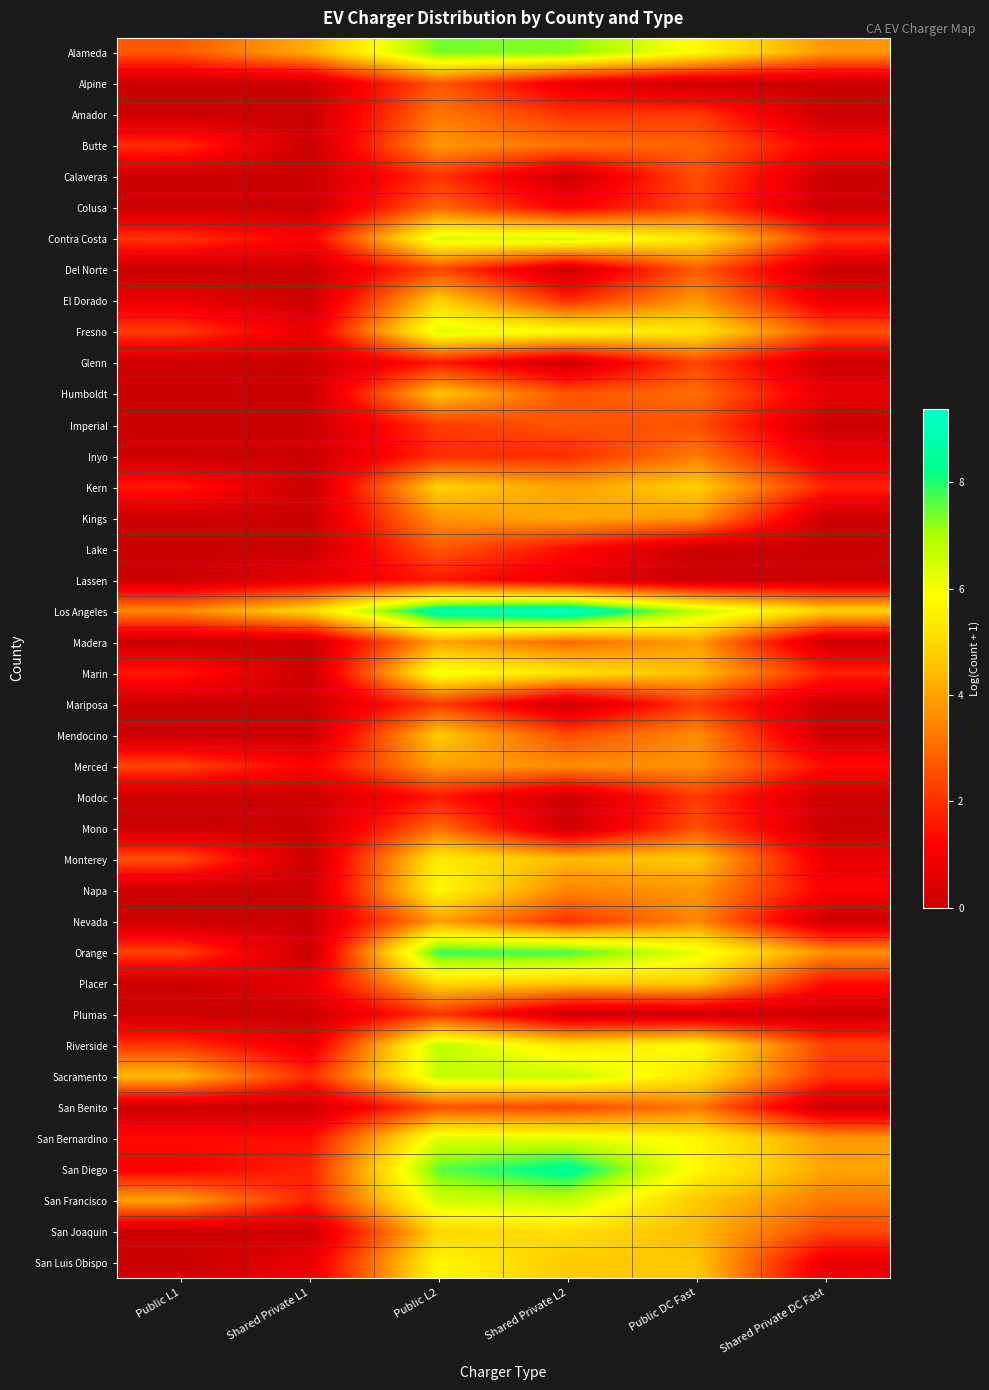

Rank the series at Shared Private DC Fast from lowest to highest value.

Alpine, Amador, Calaveras, Colusa, Del Norte, Glenn, Imperial, Kings, Lake, Lassen, Madera, Mariposa, Mendocino, Modoc, Mono, Nevada, Plumas, San Benito, El Dorado, Humboldt, Inyo, Monterey, San Luis Obispo, Butte, Napa, Merced, Placer, Kern, Marin, Contra Costa, Sacramento, Riverside, San Joaquin, Fresno, San Francisco, Orange, Alameda, San Bernardino, San Diego, Los Angeles